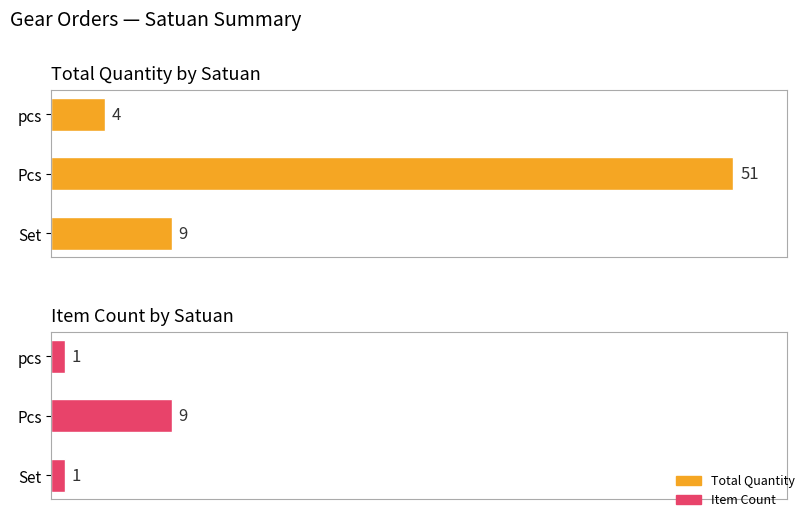

Reading left to right, transcribe all the data shown in this chart.

Total Quantity: 9	51	4
Item Count: 1	9	1